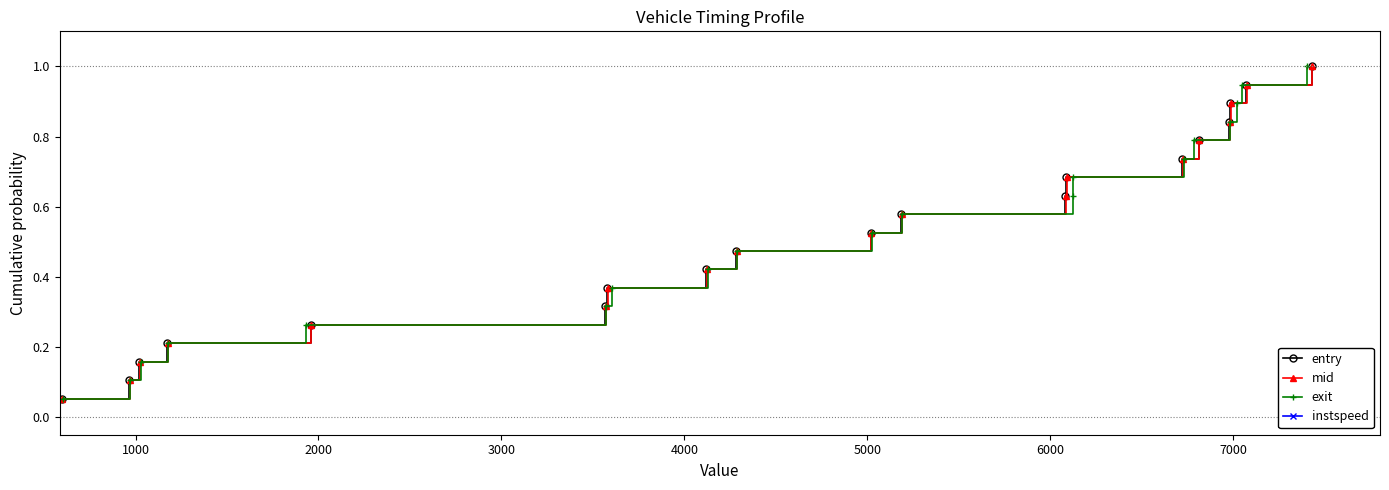

What is the sum of all instspeed values?

10.0